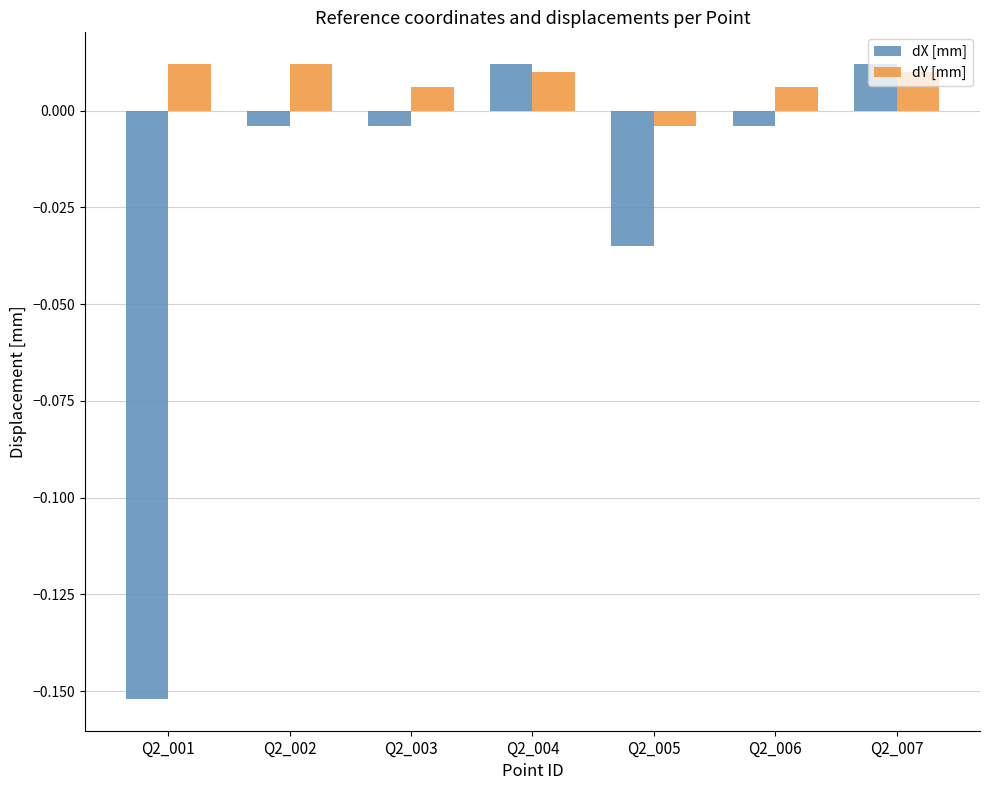

How many groups of bars are there?

7